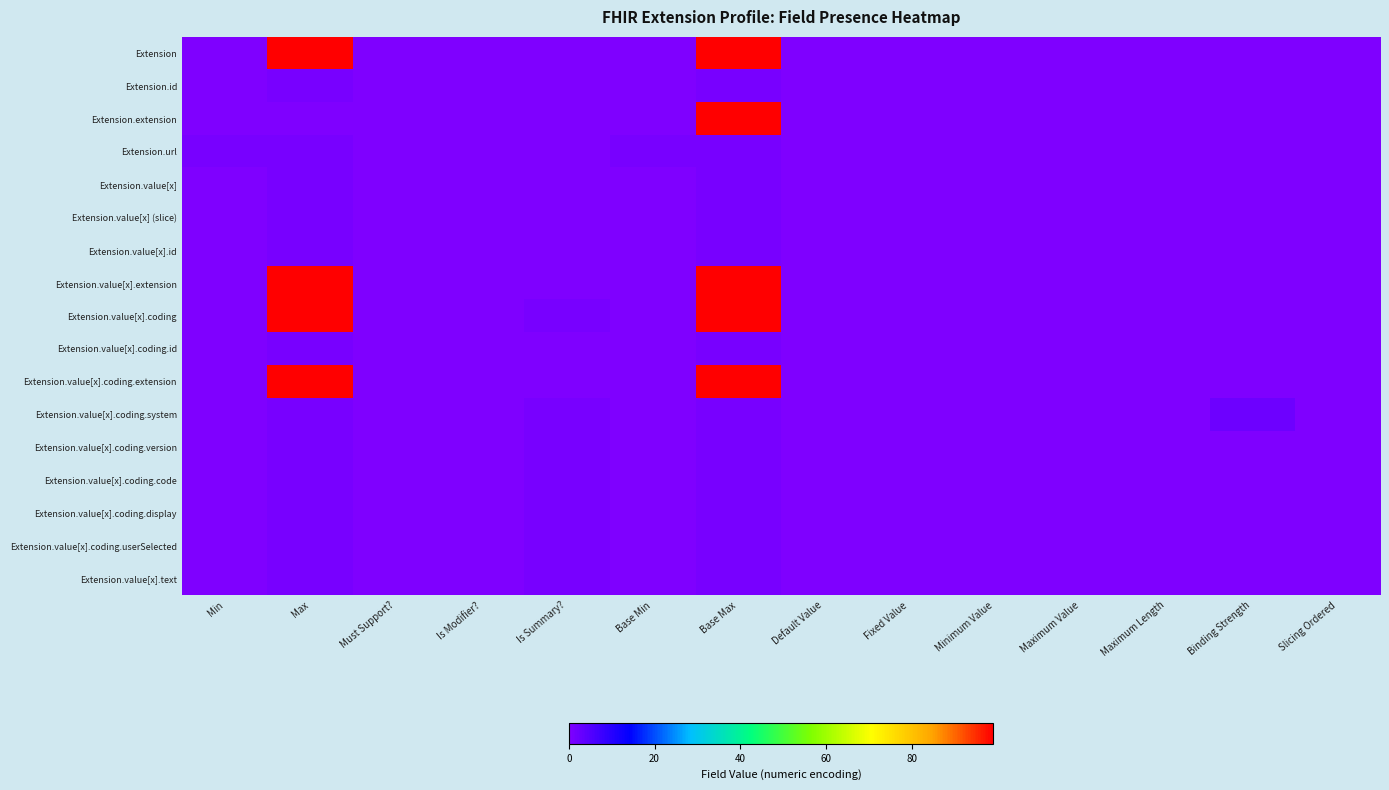

Which category has the lowest value across all series?

Min